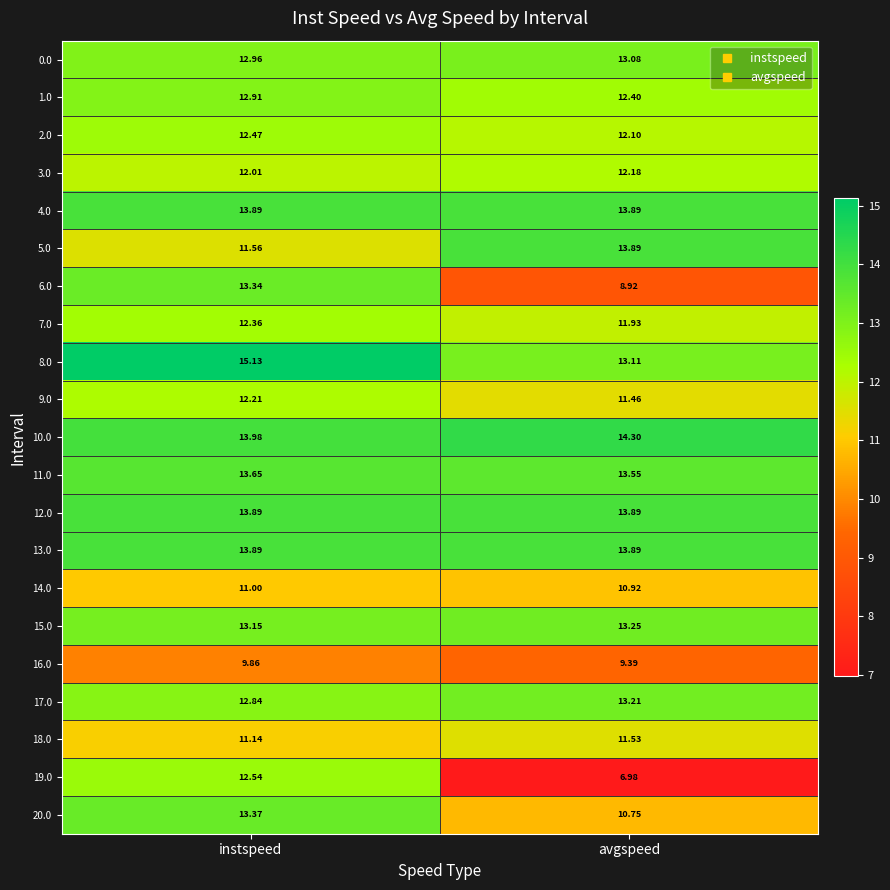

At which category is the sum across all series the highest?

instspeed